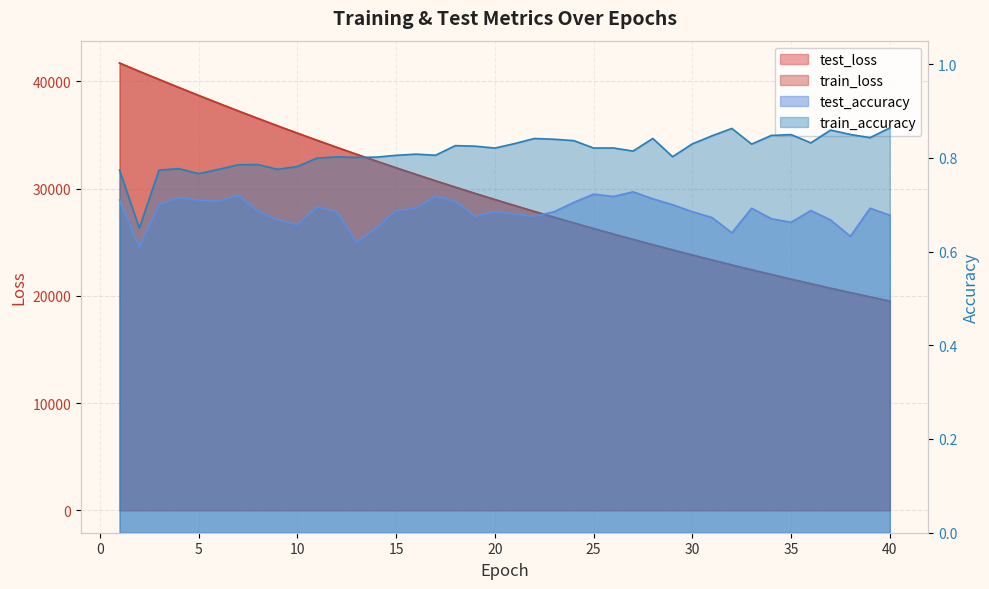

Reading right to left, list all the values displayed in this chart.

test_loss: 19506.1	19901.2	20303.8	20713.9	21132.0	21557.4	21990.9	22432.9	22882.5	23340.8	23808.8	24284.7	24769.0	25262.9	25765.4	26277.9	26799.3	27330.3	27871.5	28422.0	28983.4	29554.0	30135.6	30728.2	31330.9	31943.3	32567.6	33202.4	33850.1	34508.2	35175.5	35855.4	36547.3	37251.8	37970.3	38689.9	39433.2	40182.5	40933.1	41713.9
train_loss: 19504.6	19899.7	20302.2	20712.2	21130.2	21555.7	21989.2	22431.1	22880.8	23339.4	23806.8	24282.8	24767.1	25260.9	25763.6	26275.9	26797.2	27328.3	27869.3	28420.1	28981.4	29552.0	30133.5	30726.1	31328.4	31941.4	32565.3	33200.0	33847.6	34505.4	35172.8	35852.9	36545.0	37249.2	37966.3	38688.3	39430.7	40179.6	40932.1	41710.4
train_accuracy: 0.9	0.8	0.8	0.9	0.8	0.8	0.8	0.8	0.9	0.8	0.8	0.8	0.8	0.8	0.8	0.8	0.8	0.8	0.8	0.8	0.8	0.8	0.8	0.8	0.8	0.8	0.8	0.8	0.8	0.8	0.8	0.8	0.8	0.8	0.8	0.8	0.8	0.8	0.7	0.8
test_accuracy: 0.7	0.7	0.6	0.7	0.7	0.7	0.7	0.7	0.6	0.7	0.7	0.7	0.7	0.7	0.7	0.7	0.7	0.7	0.7	0.7	0.7	0.7	0.7	0.7	0.7	0.7	0.7	0.6	0.7	0.7	0.7	0.7	0.7	0.7	0.7	0.7	0.7	0.7	0.6	0.7